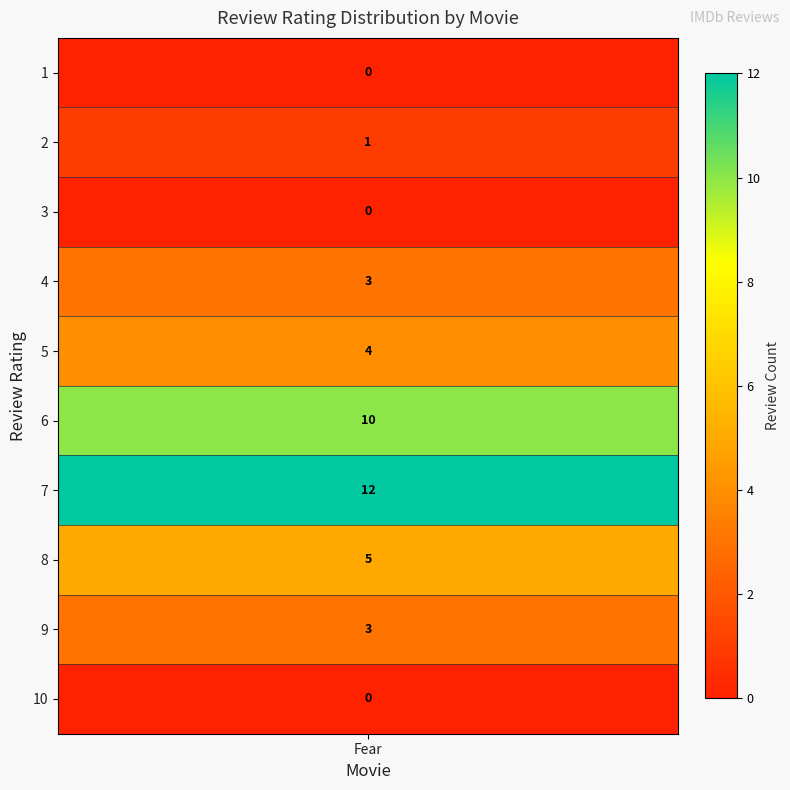

Which series has the largest total across all categories?

Fear